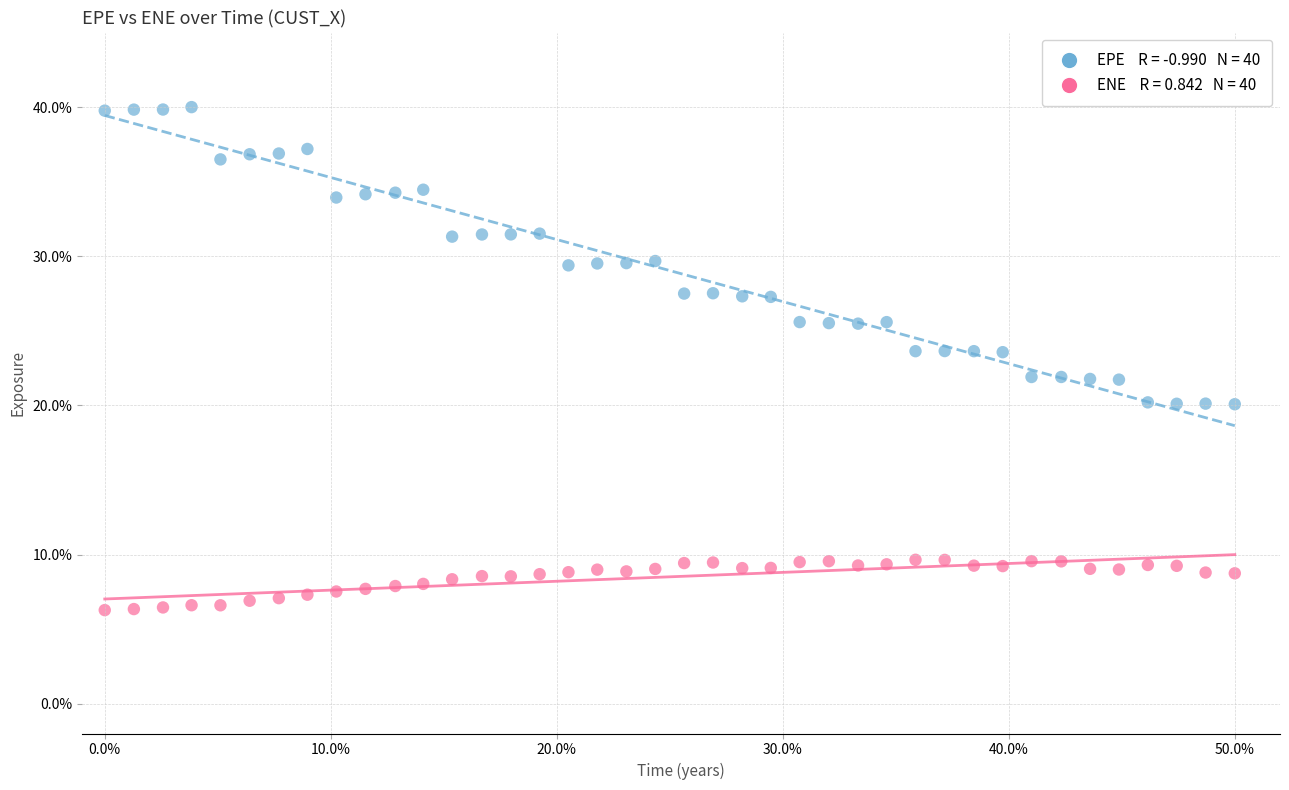

Across all data points, what is the range of X values (max minus min)?

50.0